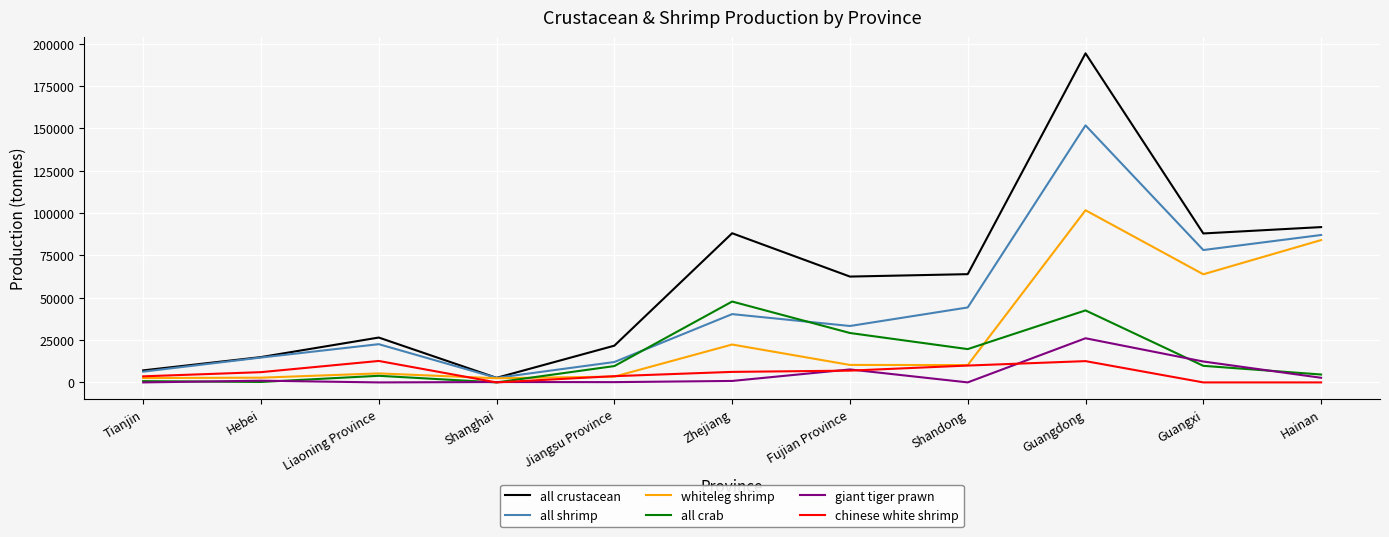

Is it true that all crab equals 78797 at Zhejiang?

False